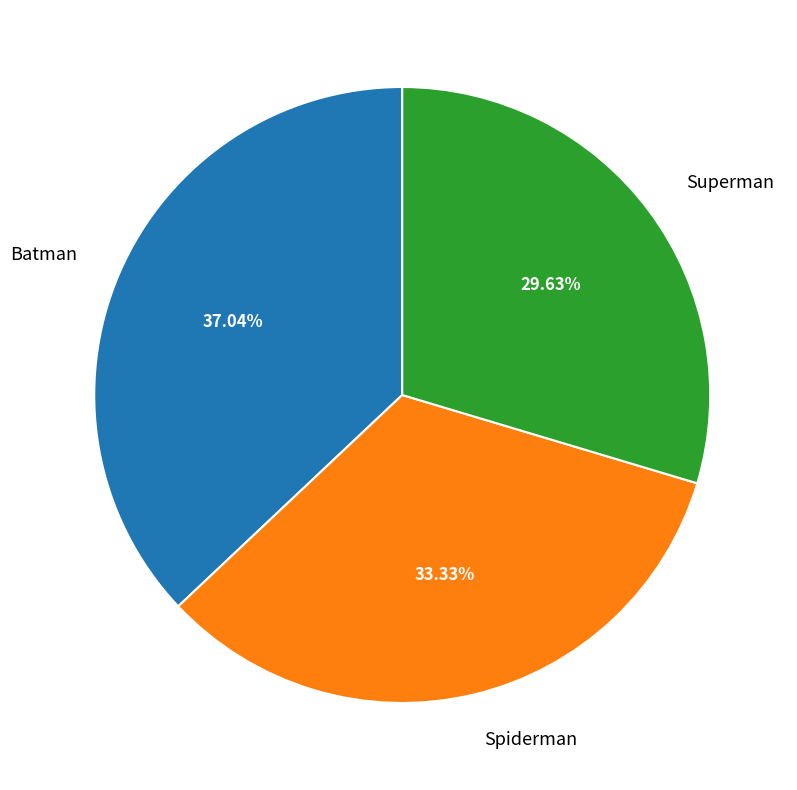

What is the largest slice in the pie chart?

Batman